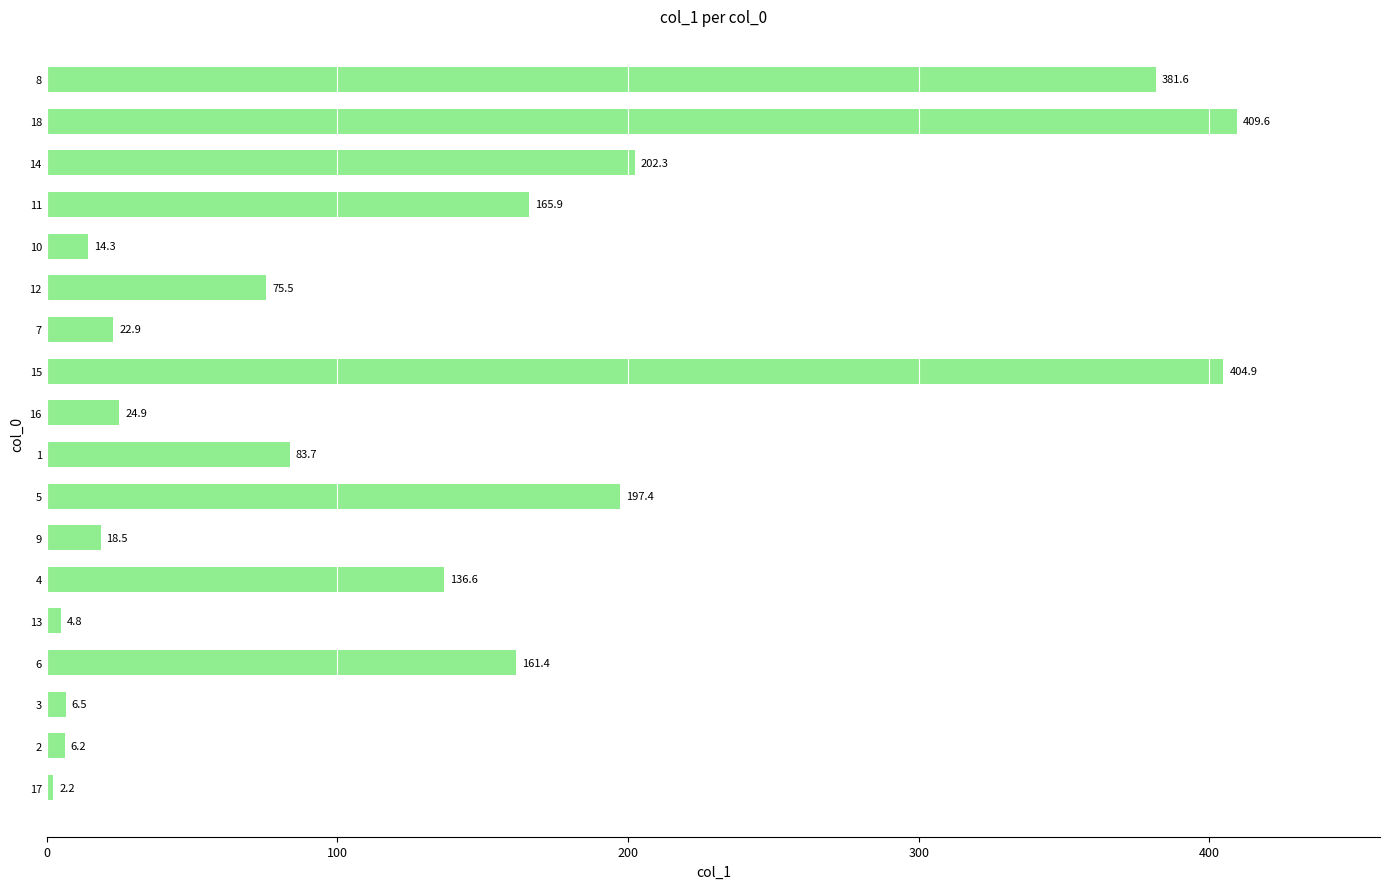

Reading bottom to top, list all the values displayed in this chart.

2.2	6.2	6.5	161.4	4.8	136.6	18.5	197.4	83.7	24.9	404.9	22.9	75.5	14.3	165.9	202.3	409.6	381.6